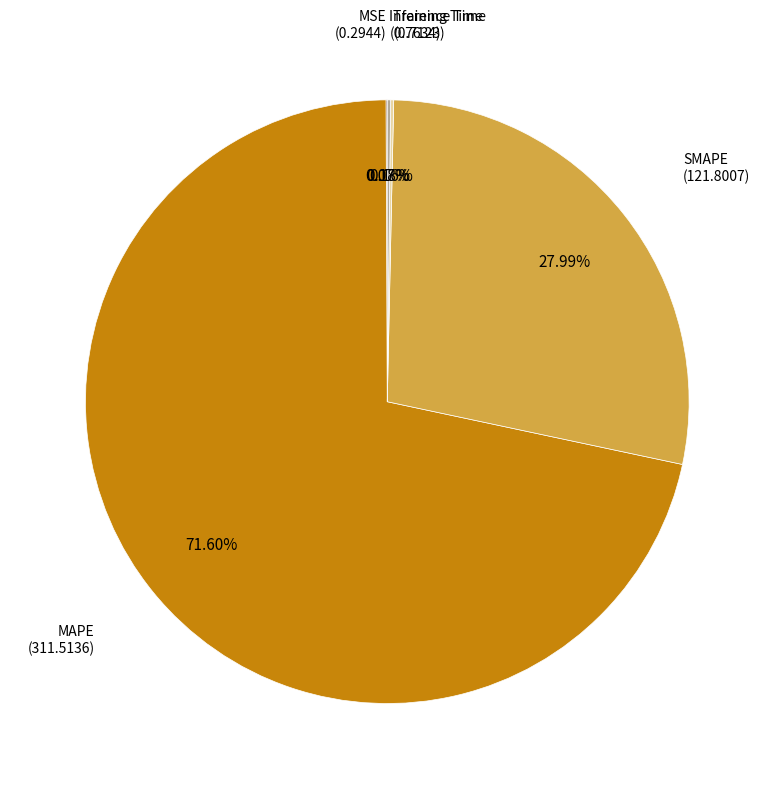

Does any single category account for the majority?

Yes